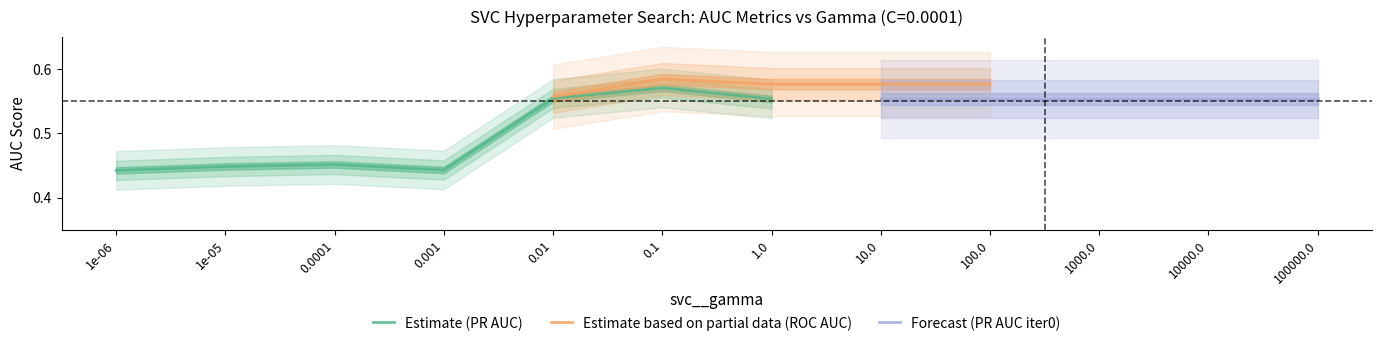

In iteration0_roc_auc, how many points are lower than both neighbors (excluding endpoints)?

1